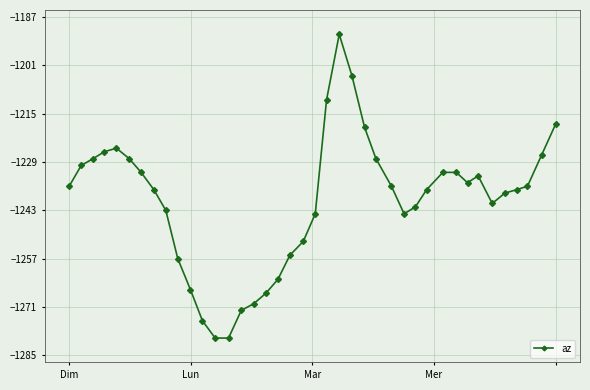

True or false: there are more than 1 points higher than both neighbors.

True